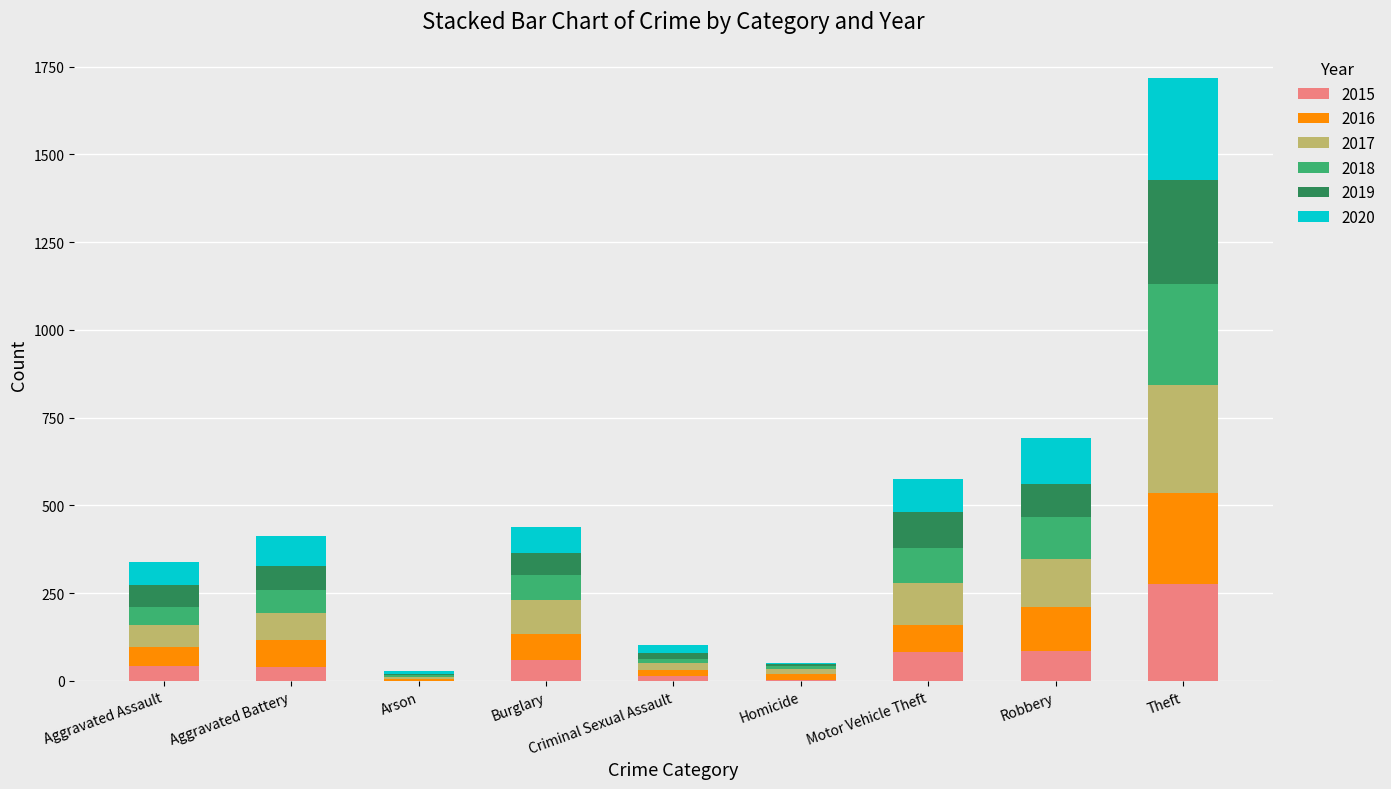

At which category is the sum across all series the highest?

Theft